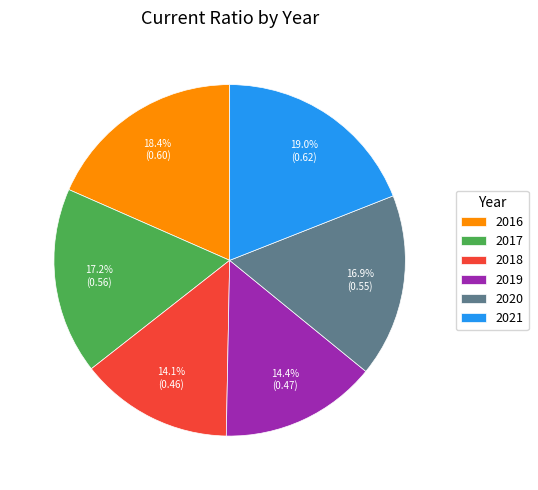

Which has a higher value, 2018 or 2020?

2020